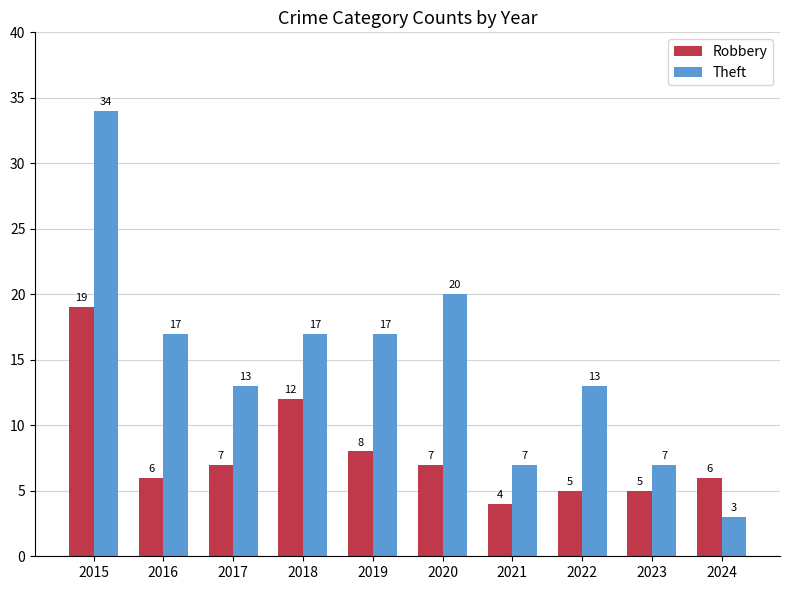

What is the difference between the second highest and second lowest values in the Theft series?

13